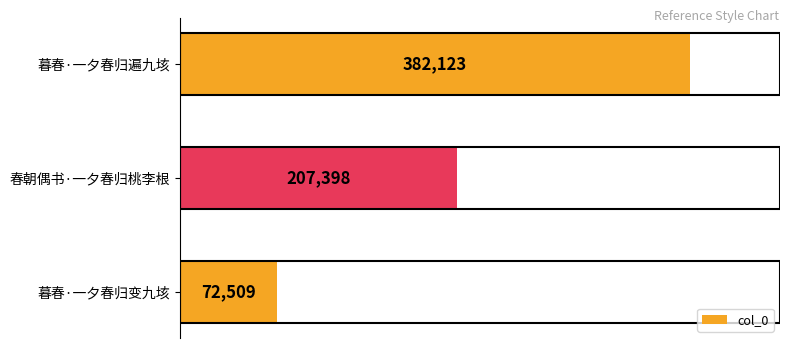

Rank the categories by value from lowest to highest.

暮春·一夕春归变九垓, 春朝偶书·一夕春归桃李根, 暮春·一夕春归遍九垓